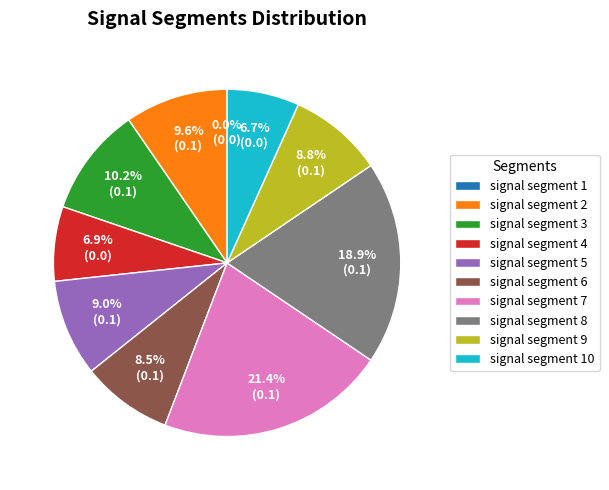

Does any single category account for the majority?

No